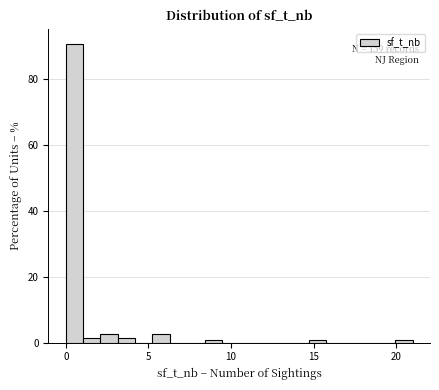

Read against the x-axis, roughly where is the centre of the tallest bar?

0.5